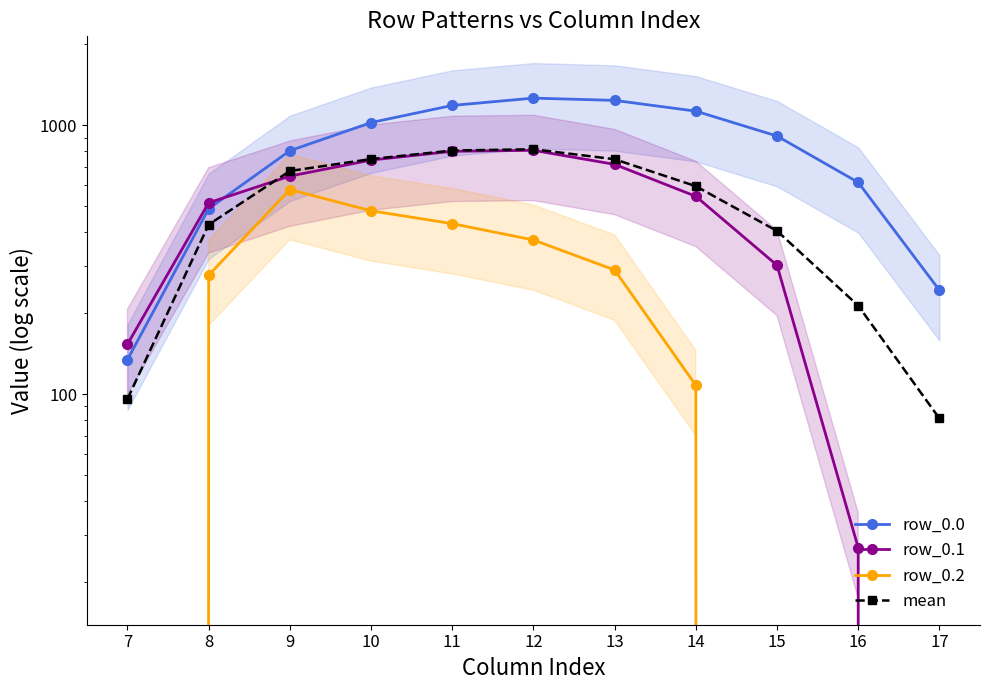

Which series changed the most between 7 and 11?

row_0.0